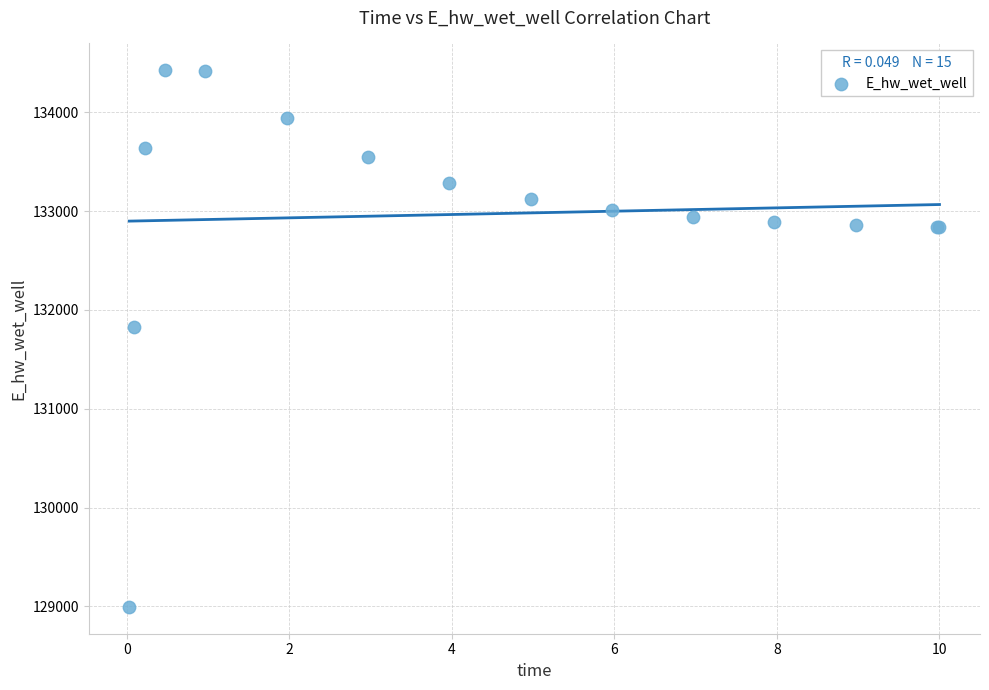

What Y value in the scatter plot is closest to 131709?

131827.3